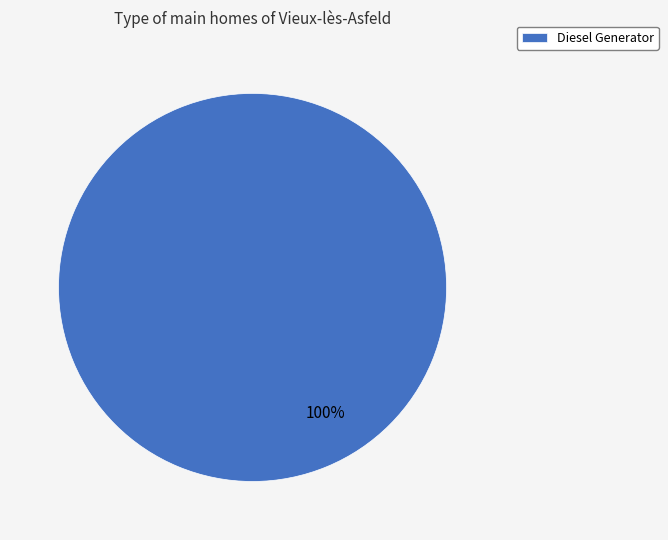

Rank the categories by value from lowest to highest.

Diesel Generator